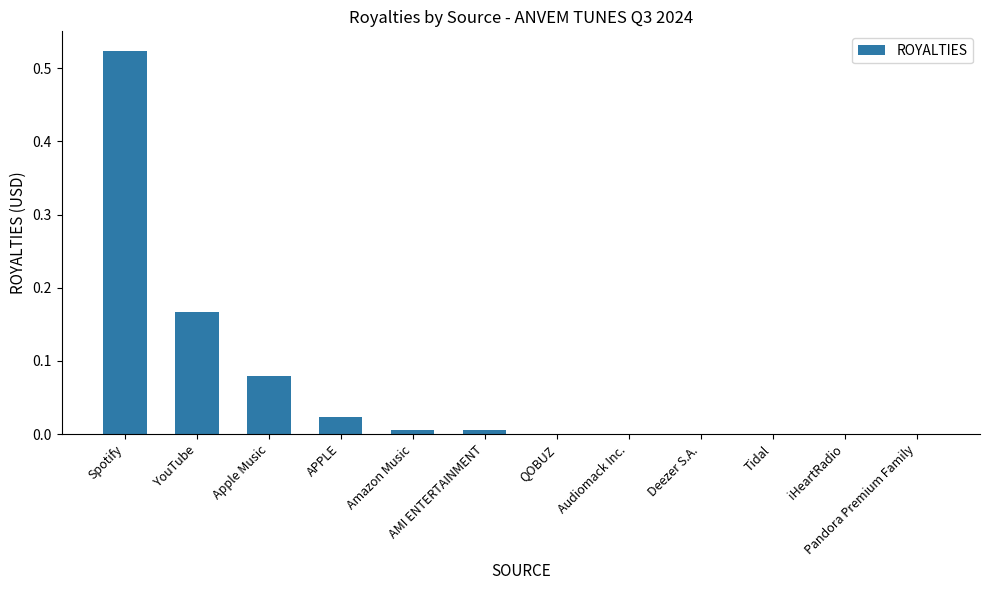

Which category has the highest value across all series?

Spotify